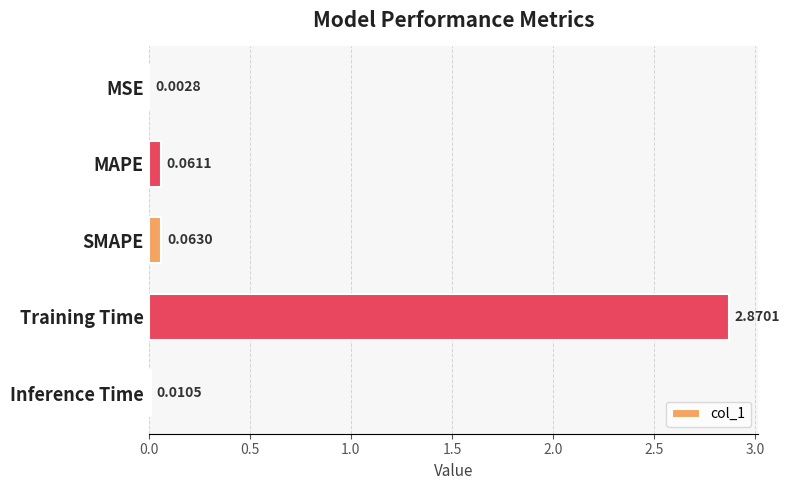

Between Inference Time and MSE, which is larger?

Inference Time